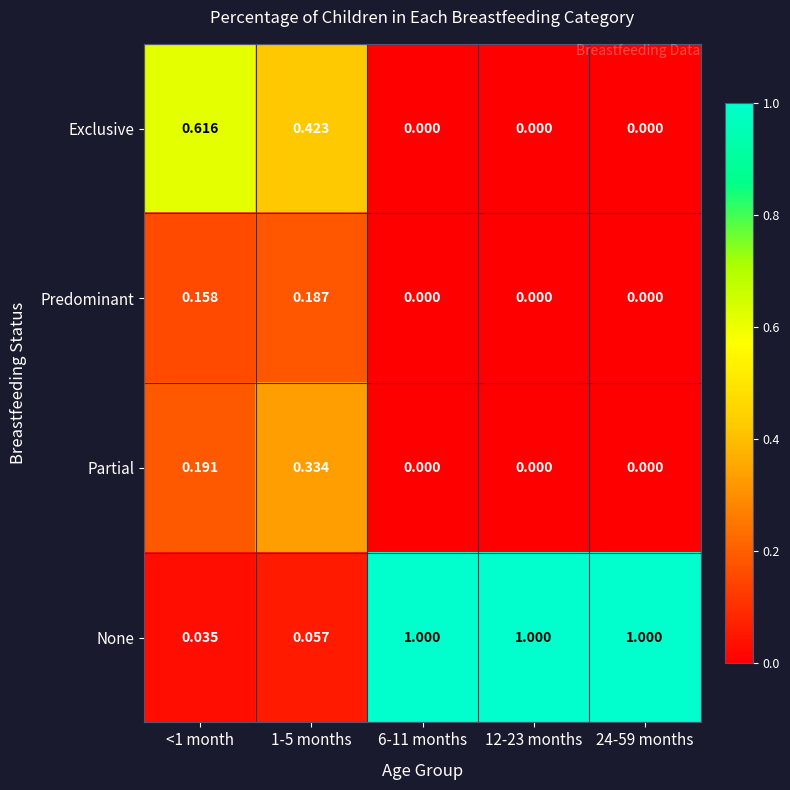

How many categories are shown in the chart?

5